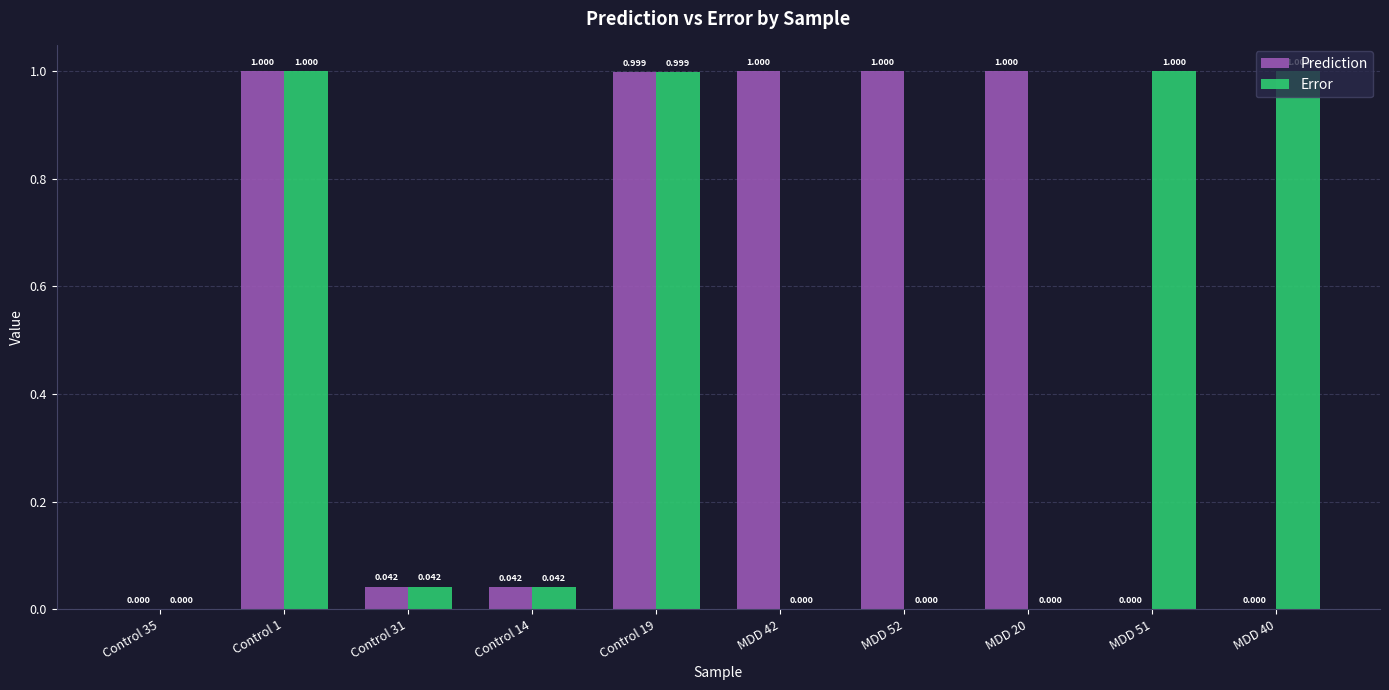

Which series has the largest total across all categories?

Prediction